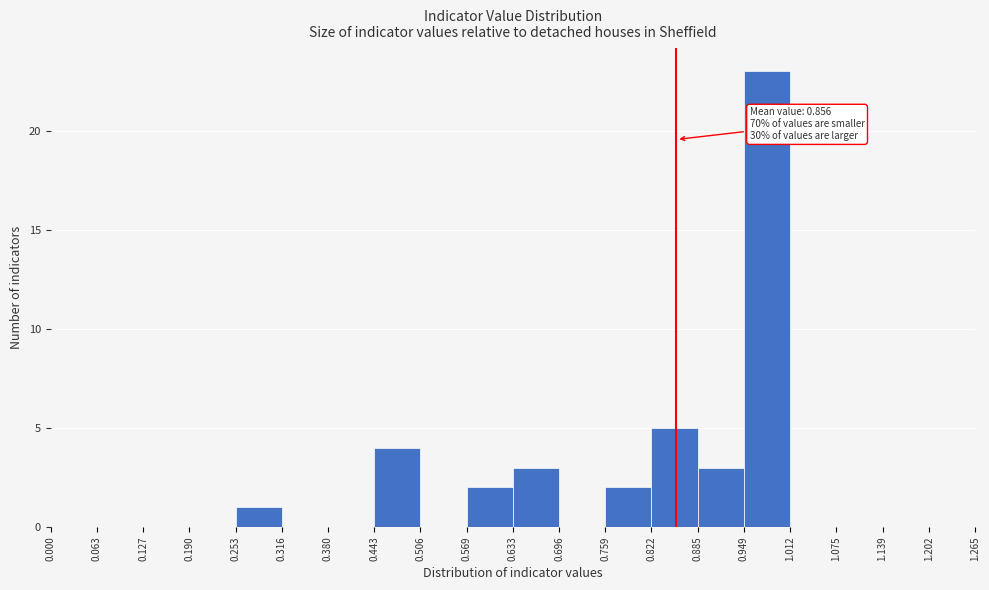

Which range on the x-axis has the tallest bar?

0.949 to 1.012